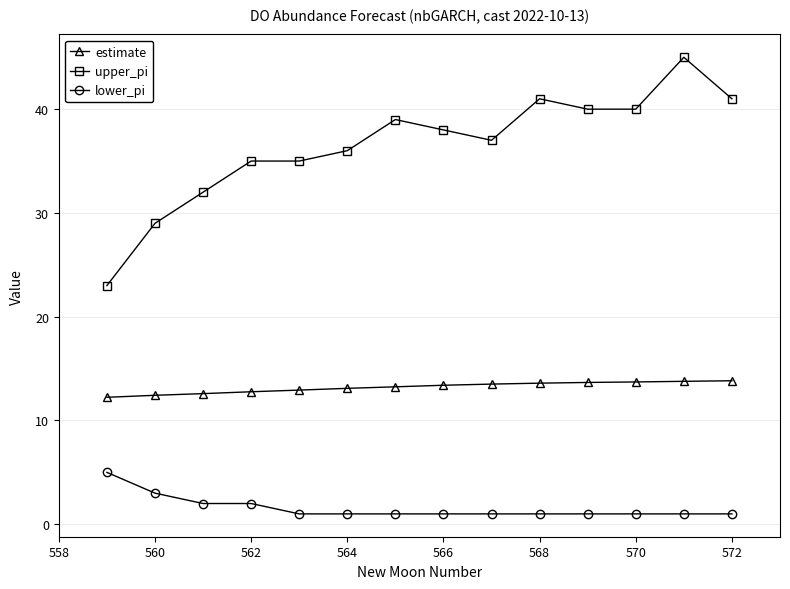

Rank the series by their average value, from lowest to highest.

lower_pi, estimate, upper_pi